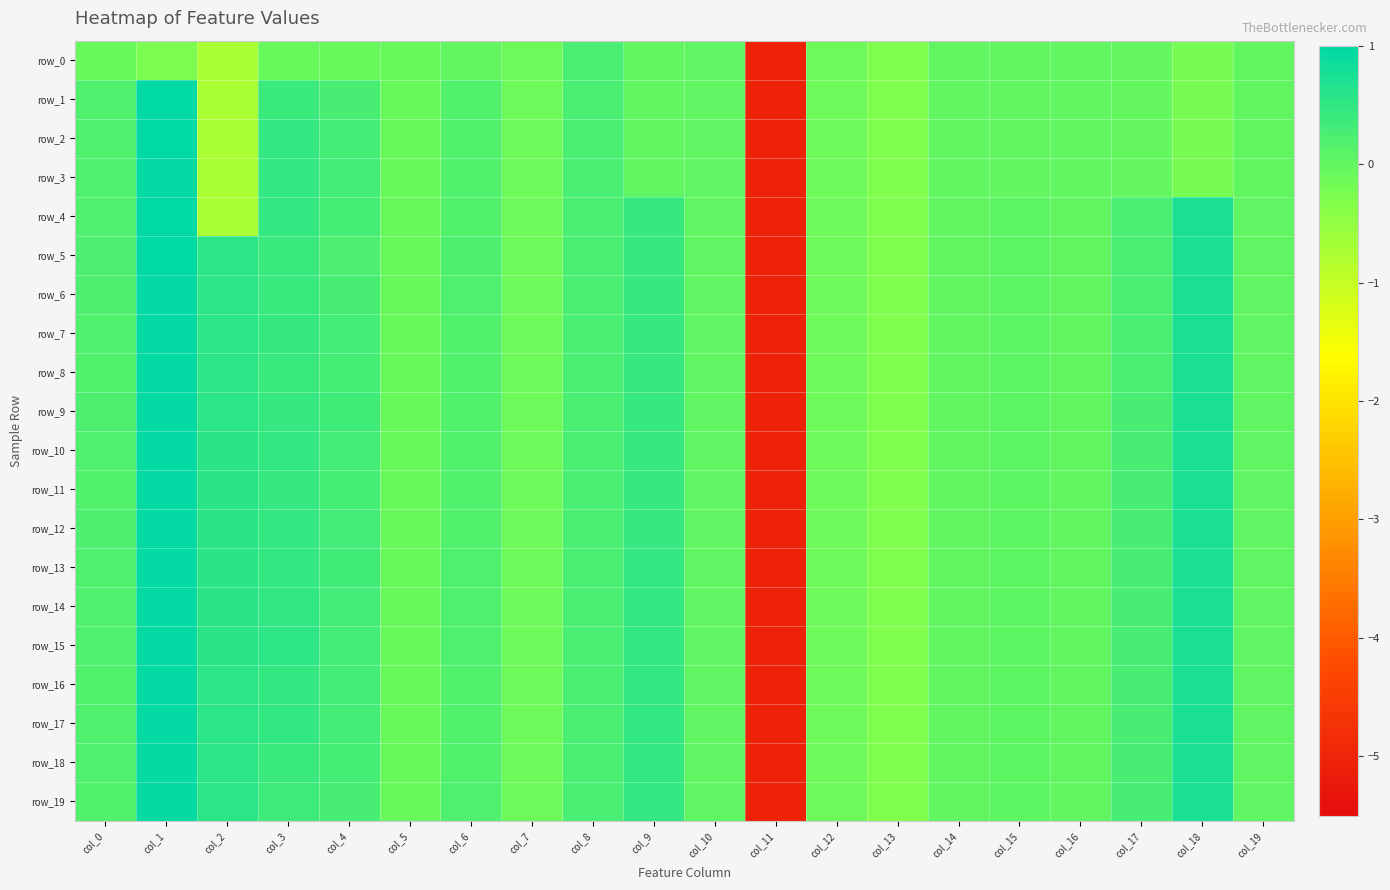

How many data points in row_0 are above 0?

2